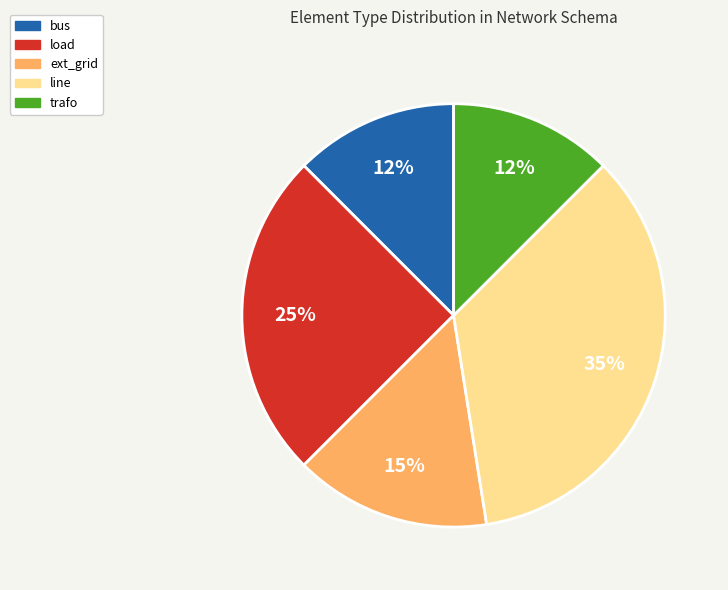

To the nearest percent, what is the difference between the load and line slice percentages?

10%